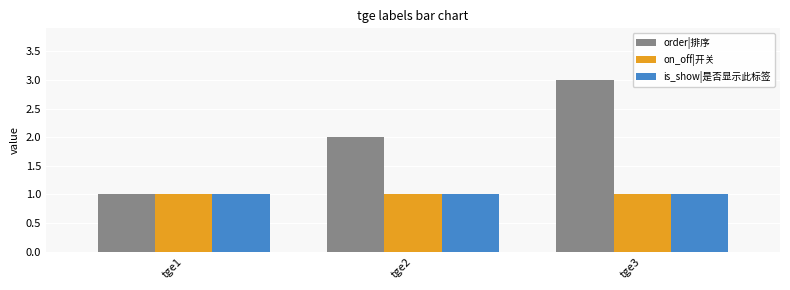

Which series has the largest range (max minus min)?

order|排序